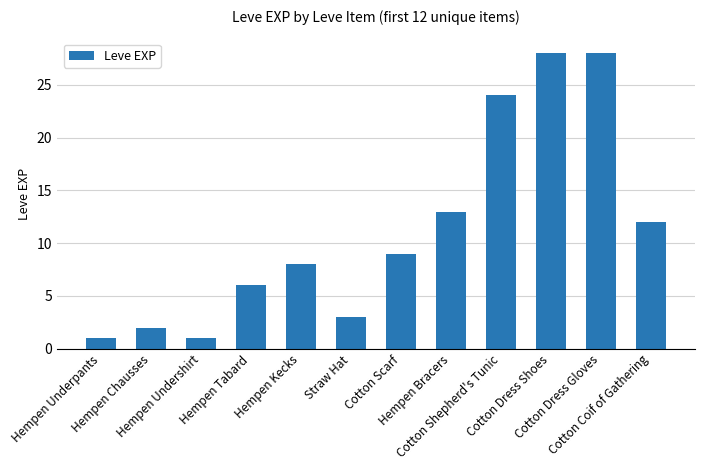

Is it true that the value at Cotton Dress Gloves is 28?

True